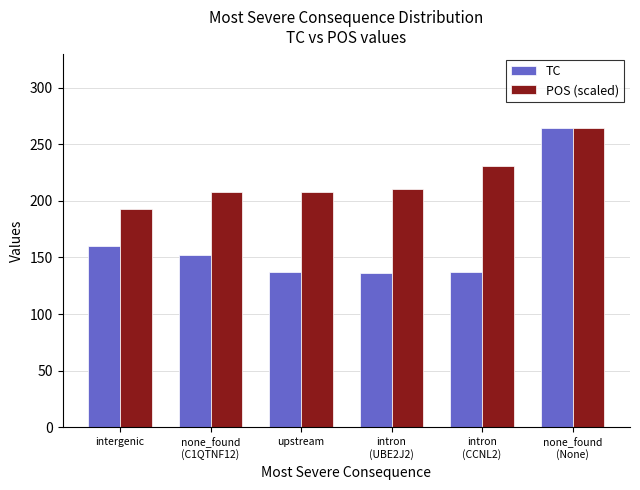

What is the minimum value shown in the chart?

136.0